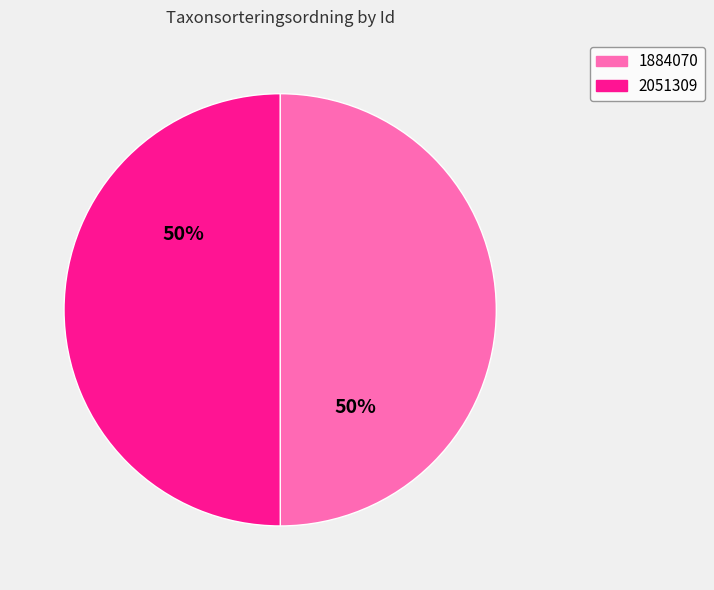

True or false: 2051309 accounts for 44% of the total.

False